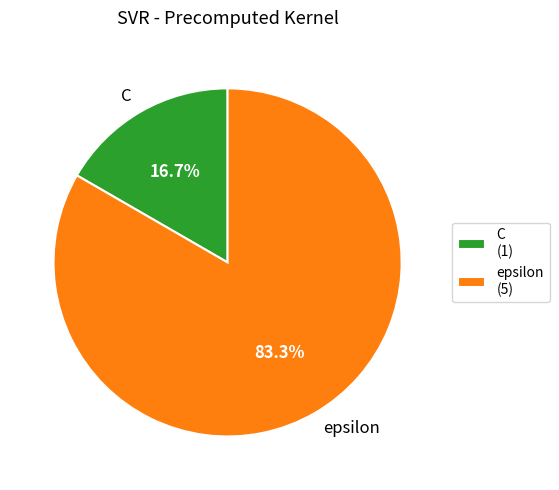

What percentage is the epsilon slice, to the nearest percent?

83%